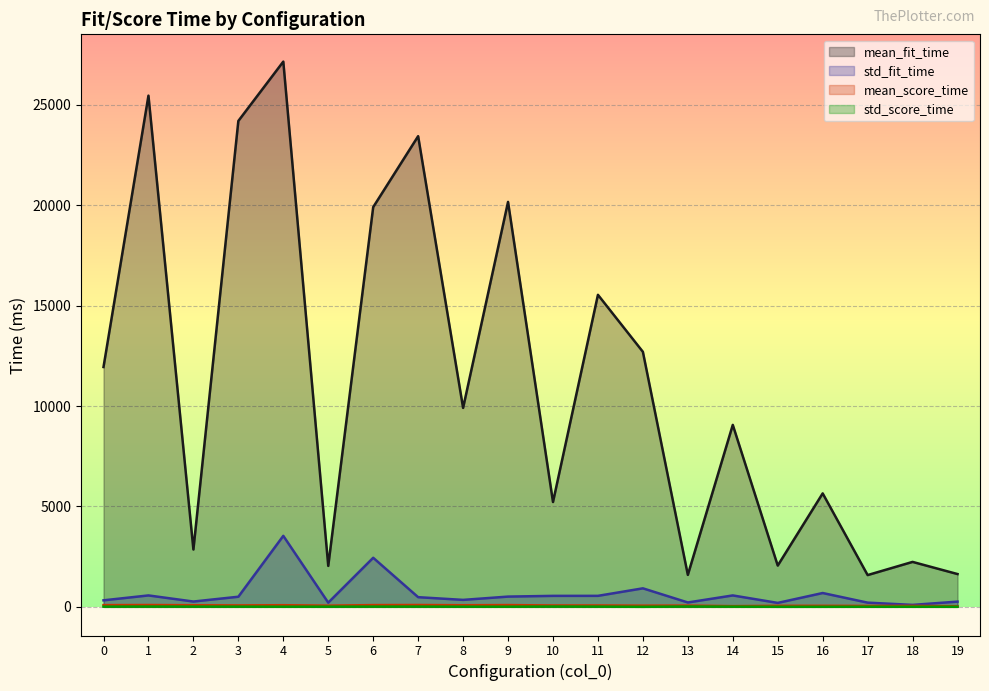

Reading left to right, transcribe all the data shown in this chart.

mean_fit_time: 11942.4	25453.3	2855.9	24194.6	27148.3	2040.1	19903.7	23435.5	9906.2	20162.9	5220.4	15537.0	12699.0	1592.9	9061.9	2056.4	5650.4	1583.3	2239.2	1634.1
std_fit_time: 326.0	570.2	265.7	505.3	3536.3	210.7	2444.9	482.9	348.1	512.0	548.0	549.1	923.3	219.1	569.8	198.1	689.9	211.1	98.9	261.6
mean_score_time: 86.2	93.0	81.6	72.6	83.1	60.7	88.9	93.6	81.1	90.0	69.4	70.1	60.5	64.7	36.4	54.0	53.5	48.0	49.4	33.0
std_score_time: 11.5	15.7	12.2	11.0	7.8	9.9	12.8	14.0	8.4	8.7	16.6	12.3	3.6	17.6	11.4	4.6	5.0	6.4	6.8	5.1